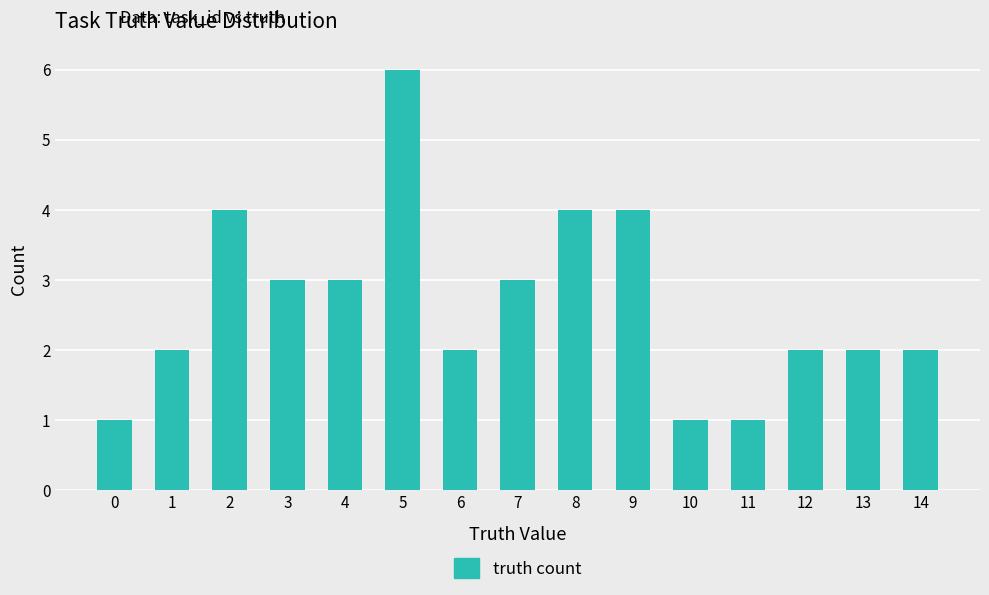

How many distinct data groups are displayed?

1